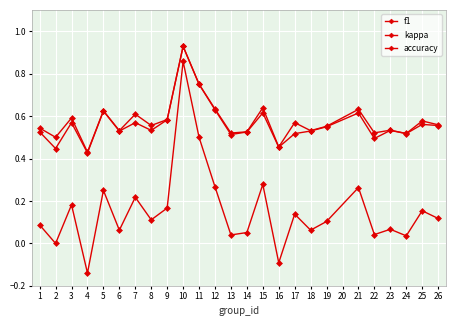

The value of kappa at 22 is 0.1. True or false?

False